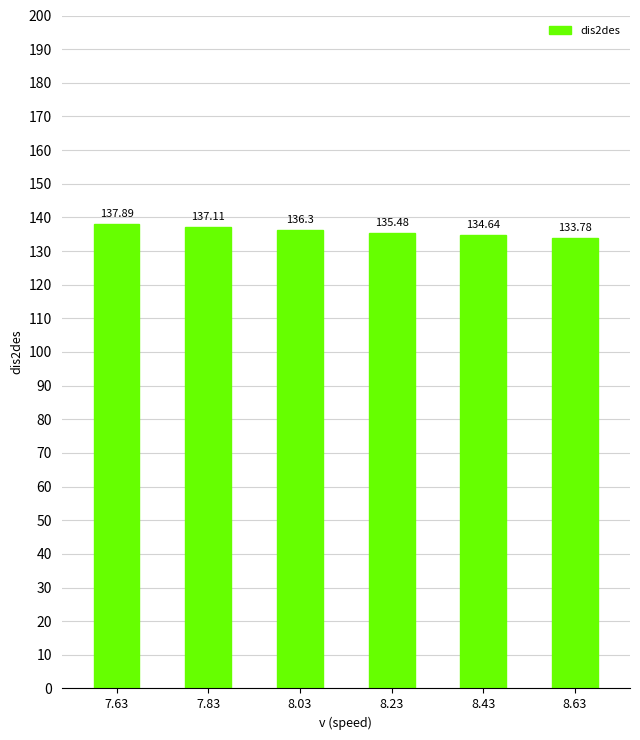

Reading left to right, extract all data points from this chart.

7.63=137.9	7.83=137.1	8.03=136.3	8.23=135.5	8.43=134.6	8.63=133.8